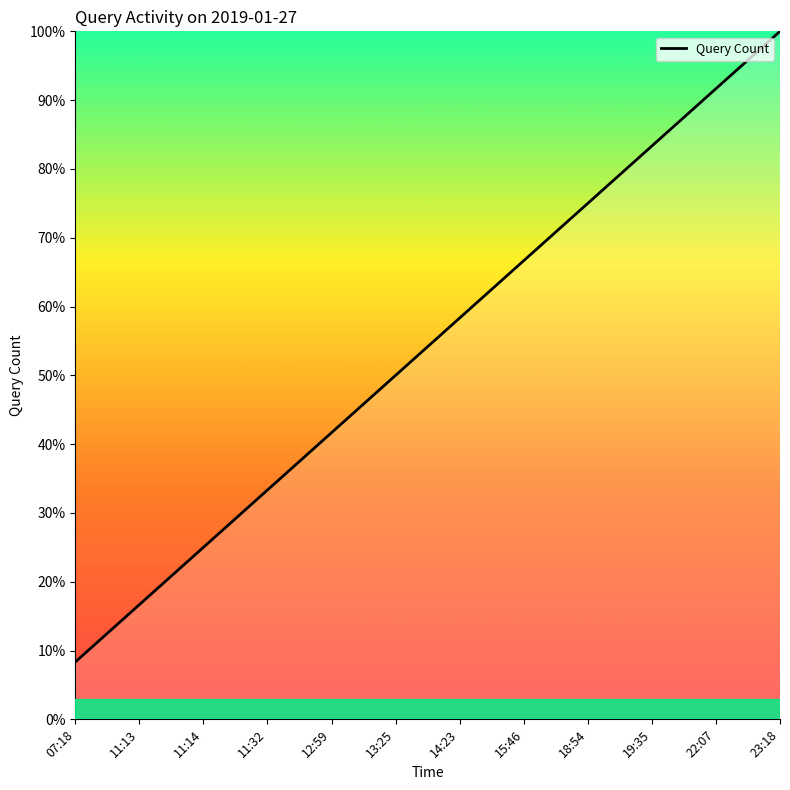

Does the chart display data point markers on the line(s)?

No